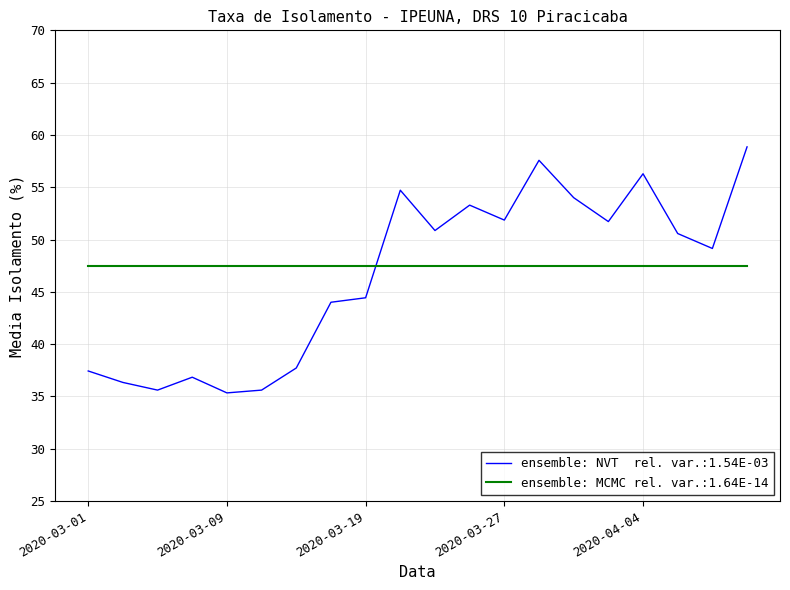

What is the minimum value shown in the chart?

35.3